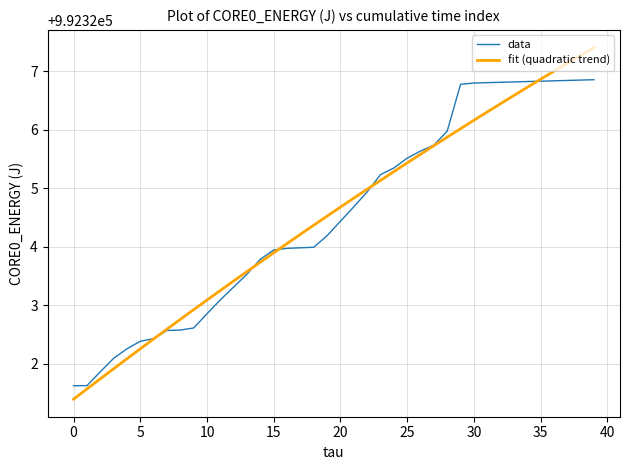

List the series in order of their peak value, lowest first.

data, fit (quadratic trend)